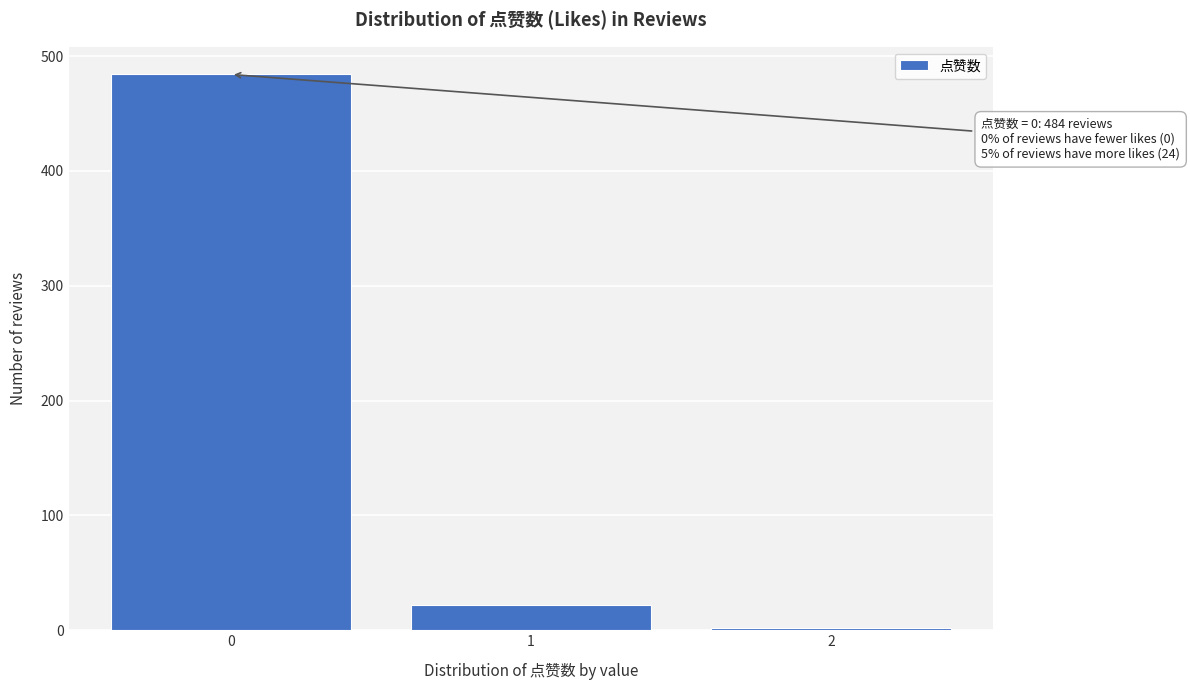

Reading right to left, extract all data points from this chart.

2	22	484